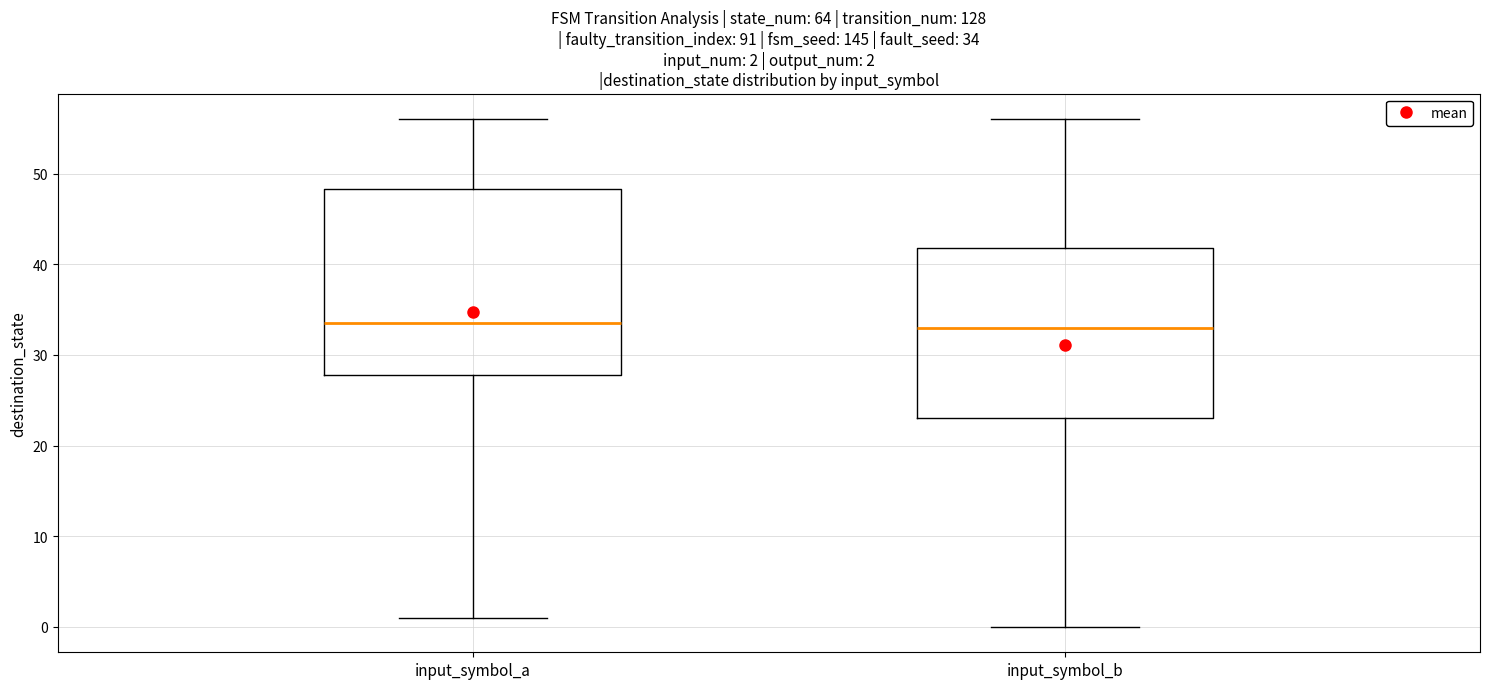

Which box is the tallest, from its lower edge to its upper edge?

input_symbol_a